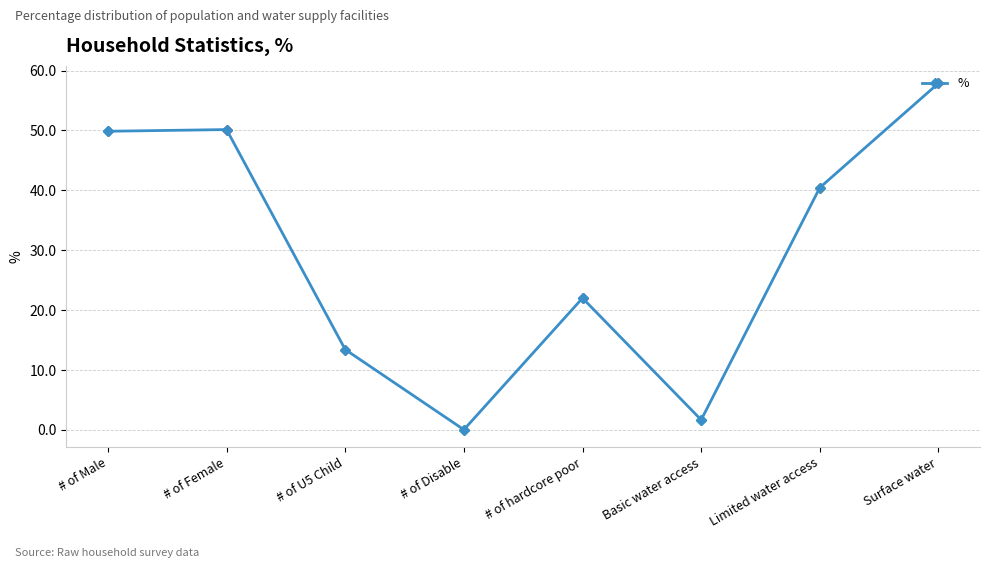

What is the approximate value at # of U5 Child?

13.4